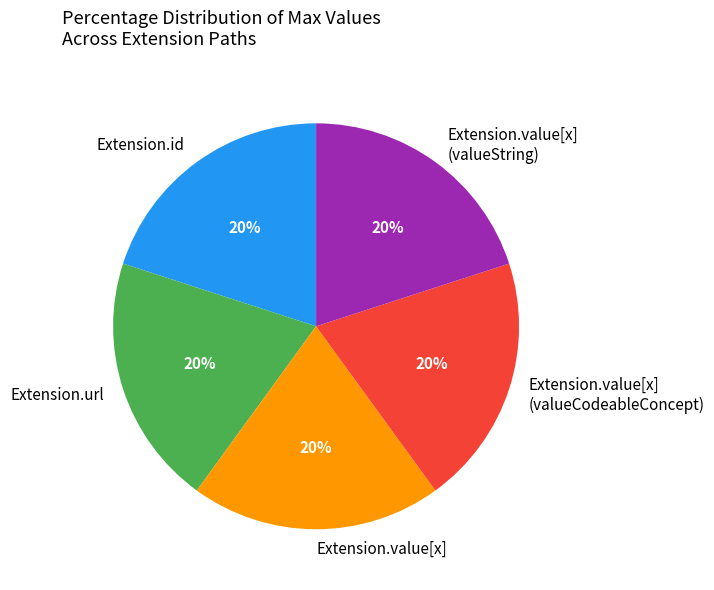

Is there any slice that represents more than half of the pie?

No